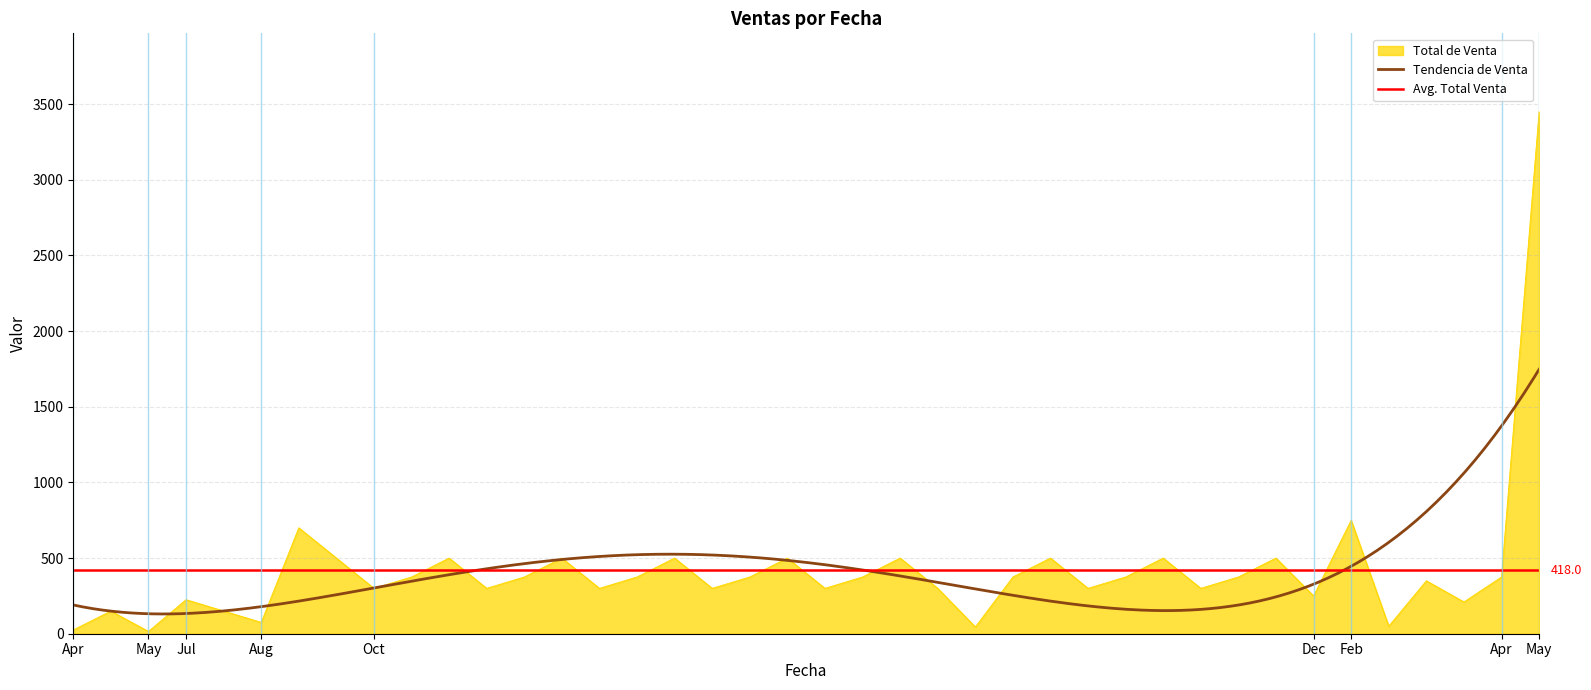

What is the label of the 22nd point from the right?

2023-10-19